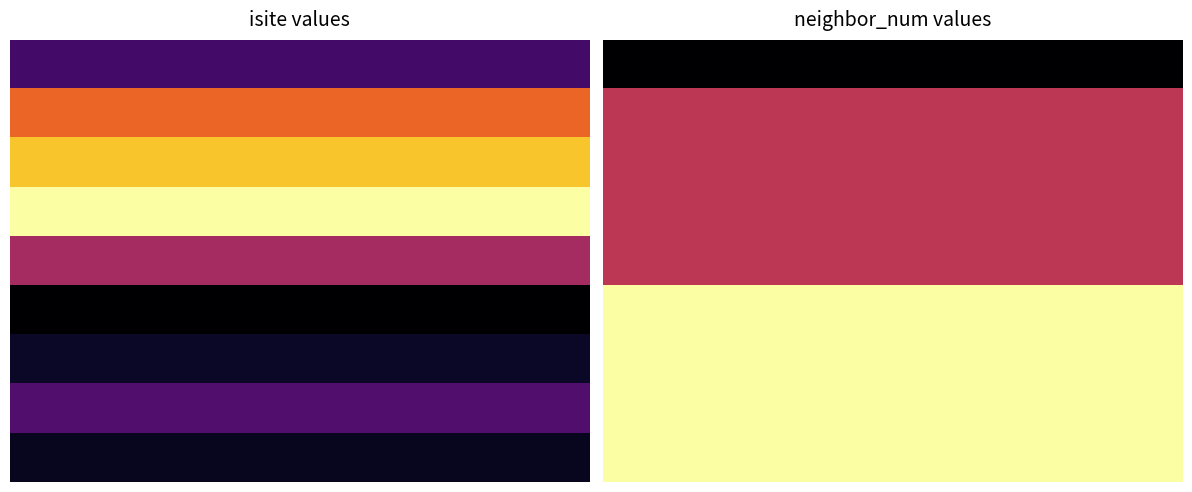

The value of 3 at 5 is 1. True or false?

True